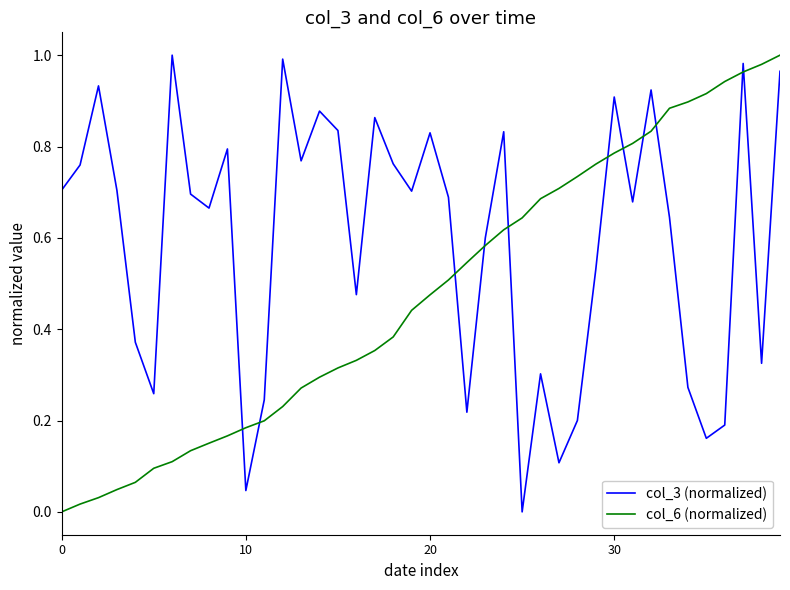

List the series in order of their overall mean, lowest first.

col_6 (normalized), col_3 (normalized)